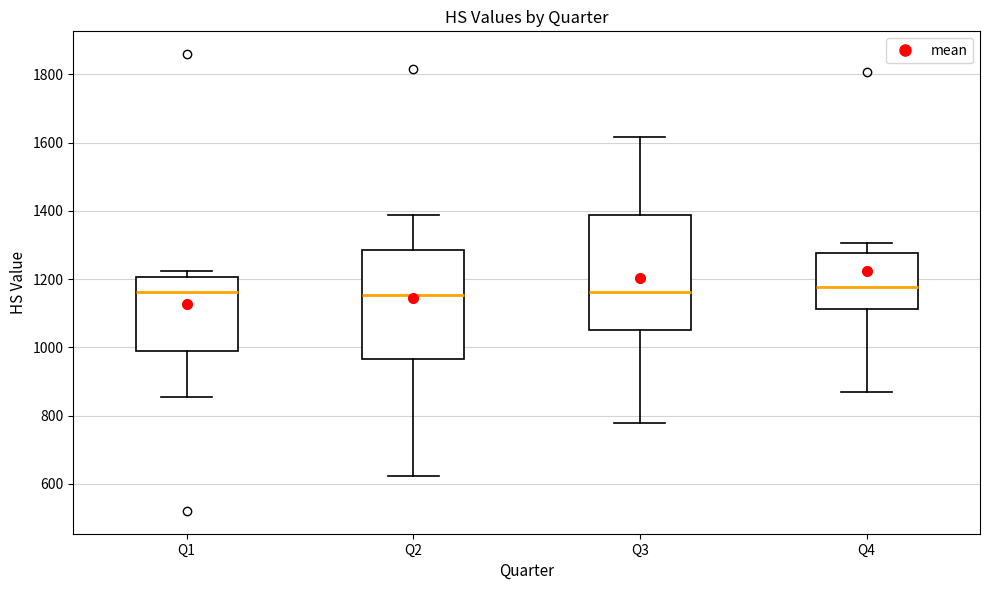

Reading left to right, transcribe this box plot: for each box, give where its median line is, the range the box spans, and where its two whiskers end, as read against the y-axis. The values are not printed on the chart, so give them approximately, as read against the axis.

Q1: median 1160, box 980 to 1200, whiskers 860 to 1220
Q2: median 1160, box 960 to 1280, whiskers 620 to 1380
Q3: median 1160, box 1060 to 1380, whiskers 780 to 1620
Q4: median 1180, box 1120 to 1280, whiskers 860 to 1300